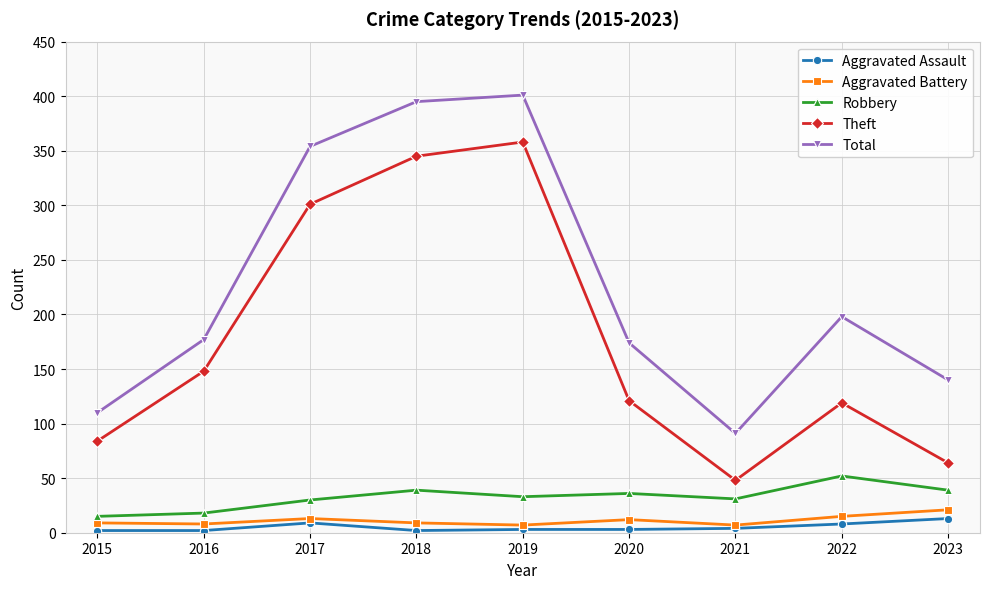

Between 2017 and 2019, which series saw the biggest shift?

Theft